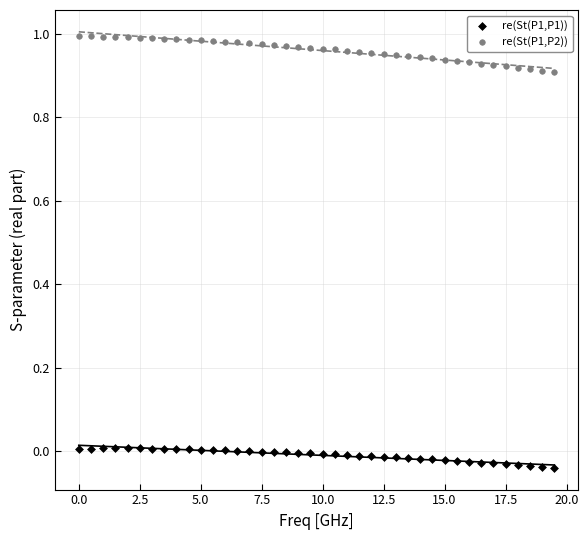

Which series reaches the maximum Y coordinate?

re(St(P1,P2))